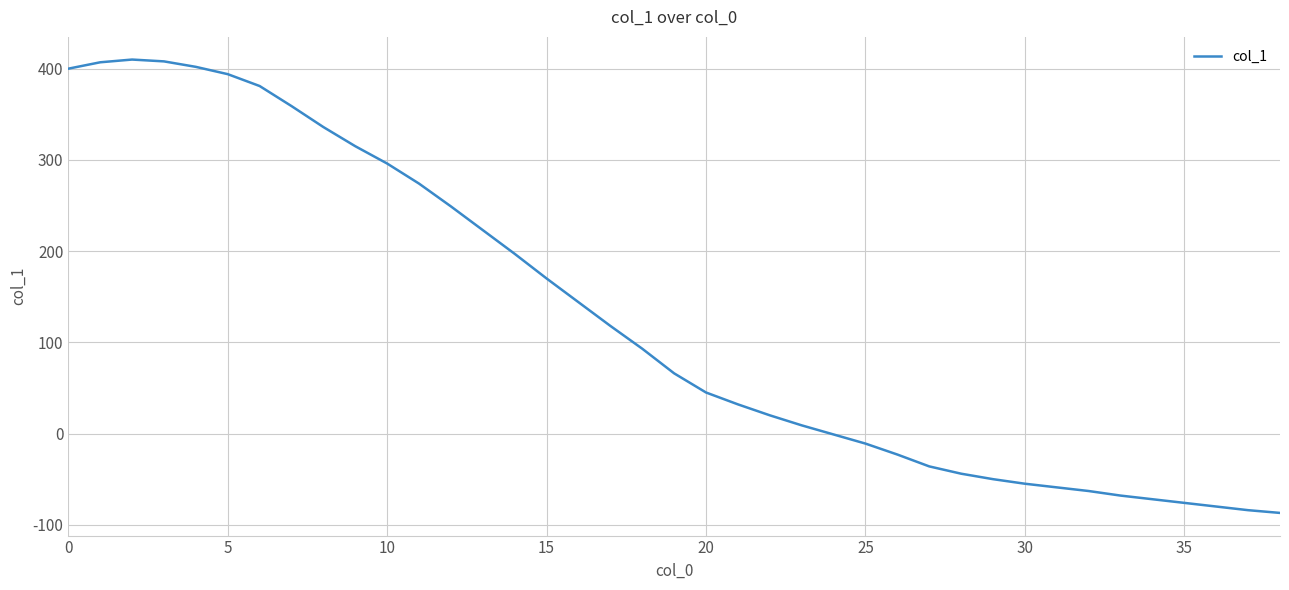

What is the greatest value displayed?

410